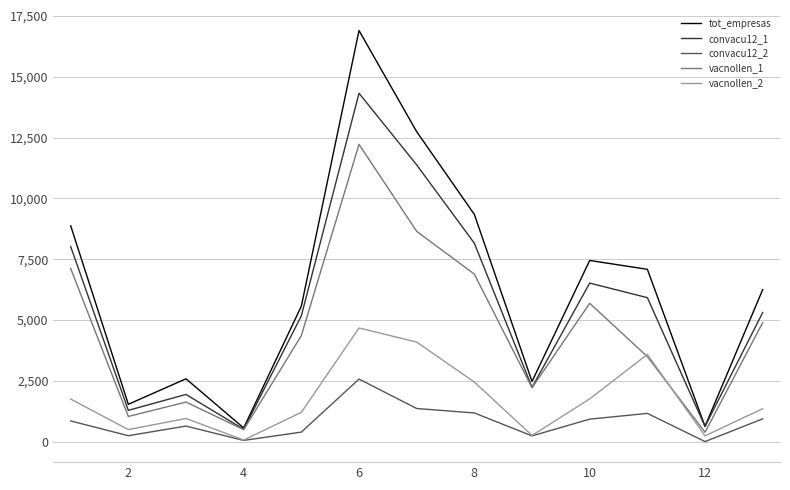

Which series has the largest total across all categories?

tot_empresas